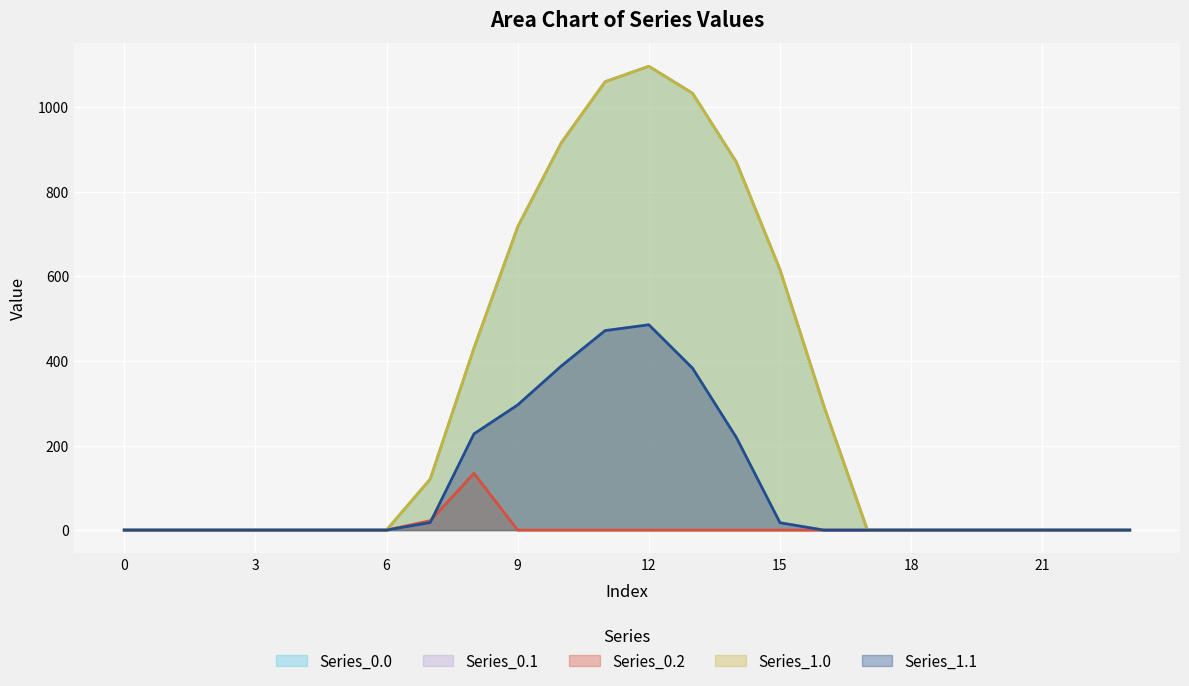

Reading right to left, list all the values displayed in this chart.

Series_0.0: 23=0.0	22=0.0	21=0.0	20=0.0	19=0.0	18=0.0	17=0.0	16=294.5	15=615.9	14=870.6	13=1032.9	12=1096.7	11=1060.3	10=916.2	9=716.9	8=430.3	7=120.6	6=0.0	5=0.0	4=0.0	3=0.0	2=0.0	1=0.0	0=0.0
Series_0.1: 23=0.0	22=0.0	21=0.0	20=0.0	19=0.0	18=0.0	17=0.0	16=0.0	15=17.3	14=219.2	13=382.7	12=485.4	11=471.7	10=388.1	9=295.9	8=227.5	7=17.7	6=0.0	5=0.0	4=0.0	3=0.0	2=0.0	1=0.0	0=0.0
Series_0.2: 23=0.0	22=0.0	21=0.0	20=0.0	19=0.0	18=0.0	17=0.0	16=0.0	15=0.0	14=0.0	13=0.0	12=0.0	11=0.0	10=0.0	9=0.0	8=134.2	7=22.3	6=0.0	5=0.0	4=0.0	3=0.0	2=0.0	1=0.0	0=0.0
Series_1.0: 23=0.0	22=0.0	21=0.0	20=0.0	19=0.0	18=0.0	17=0.0	16=294.5	15=615.9	14=870.6	13=1032.9	12=1096.7	11=1060.3	10=916.2	9=716.9	8=430.3	7=120.6	6=0.0	5=0.0	4=0.0	3=0.0	2=0.0	1=0.0	0=0.0
Series_1.1: 23=0.0	22=0.0	21=0.0	20=0.0	19=0.0	18=0.0	17=0.0	16=0.0	15=17.3	14=219.2	13=382.7	12=485.4	11=471.7	10=388.1	9=295.9	8=227.5	7=17.7	6=0.0	5=0.0	4=0.0	3=0.0	2=0.0	1=0.0	0=0.0